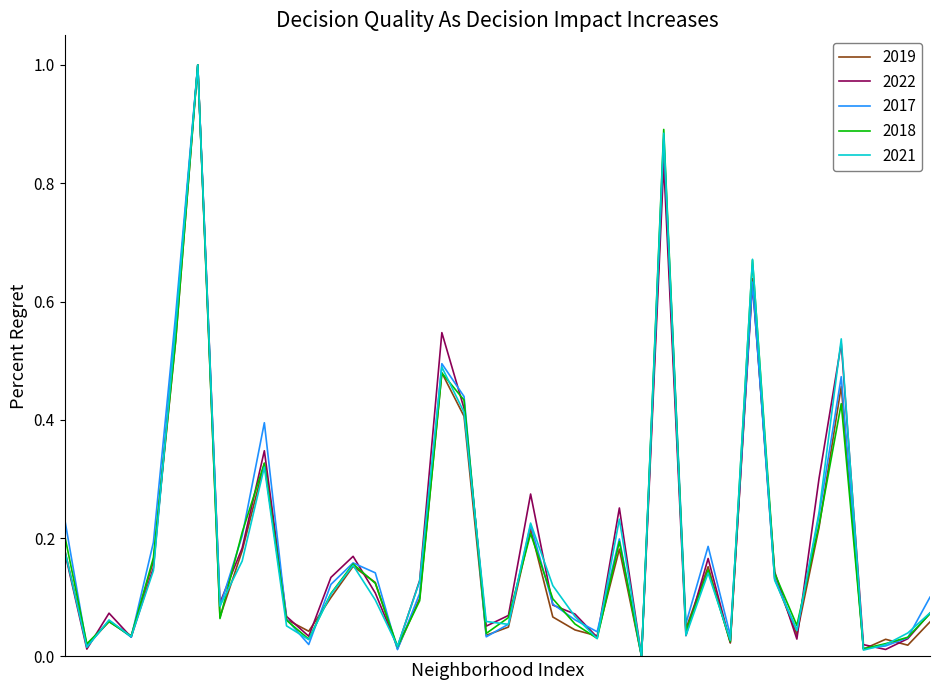

What are all the series names shown in the legend?

2019, 2022, 2017, 2018, 2021